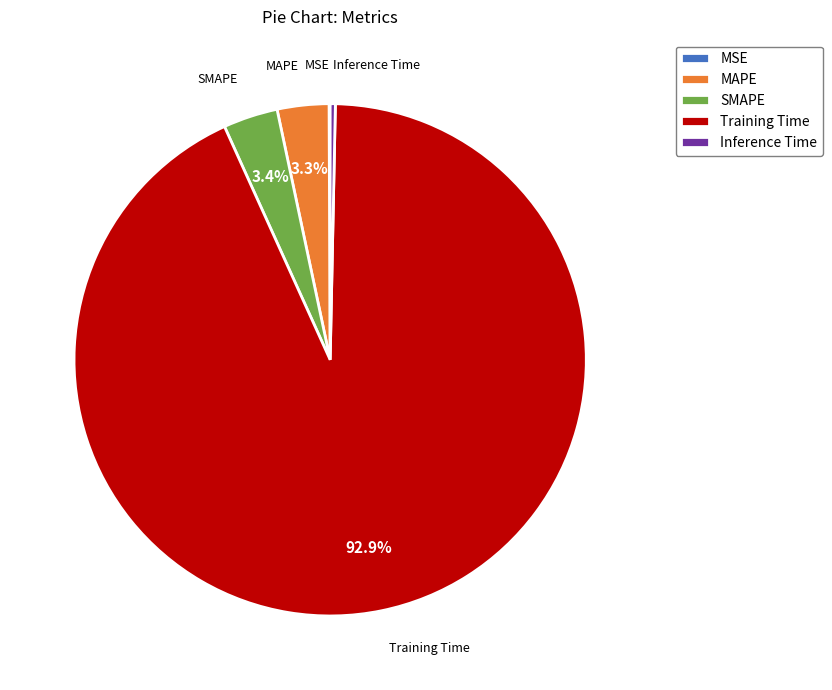

What percentage is NOT represented by Training Time?

7.1%